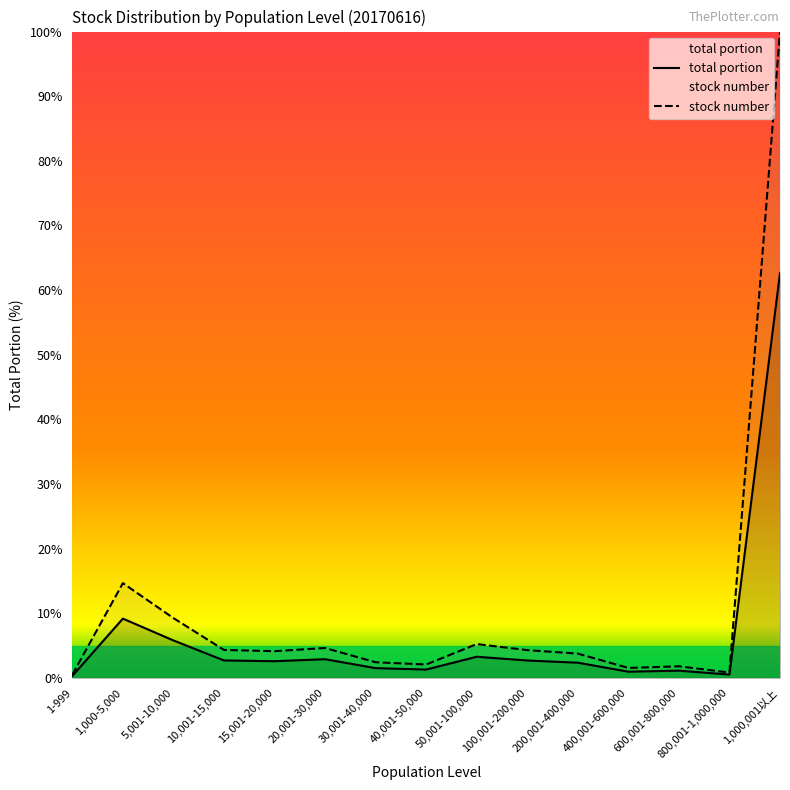

What is the average value of the stock number series?

10.6